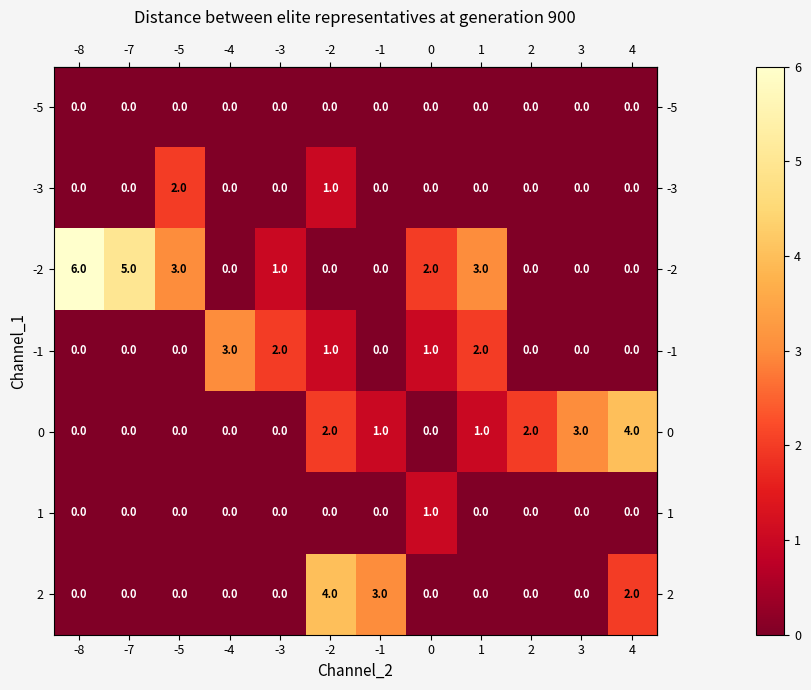

Between -8 and 1, which series saw the biggest shift?

row_2